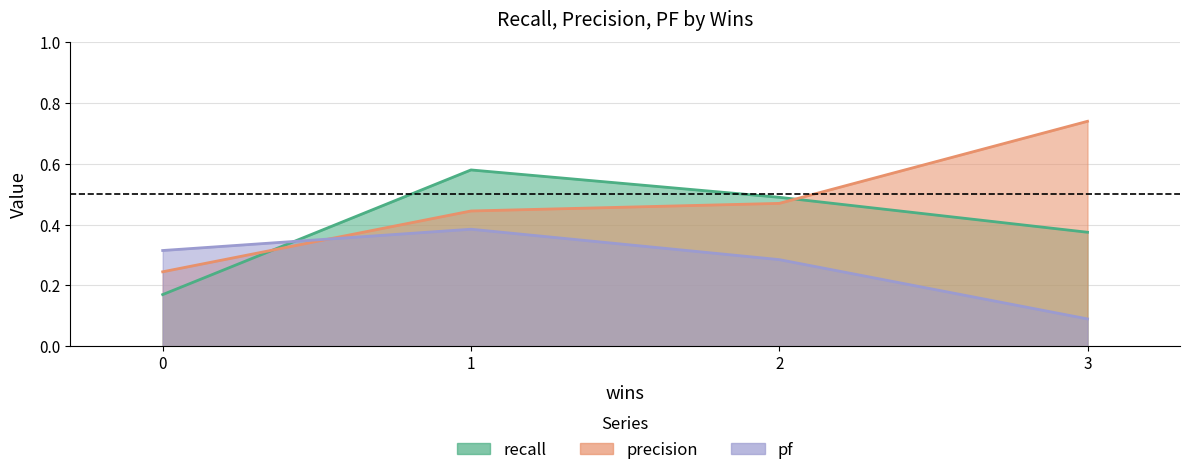

Reading right to left, what are all the values shown in this chart?

recall: 0.4	0.5	0.6	0.2
precision: 0.7	0.5	0.4	0.2
pf: 0.1	0.3	0.4	0.3